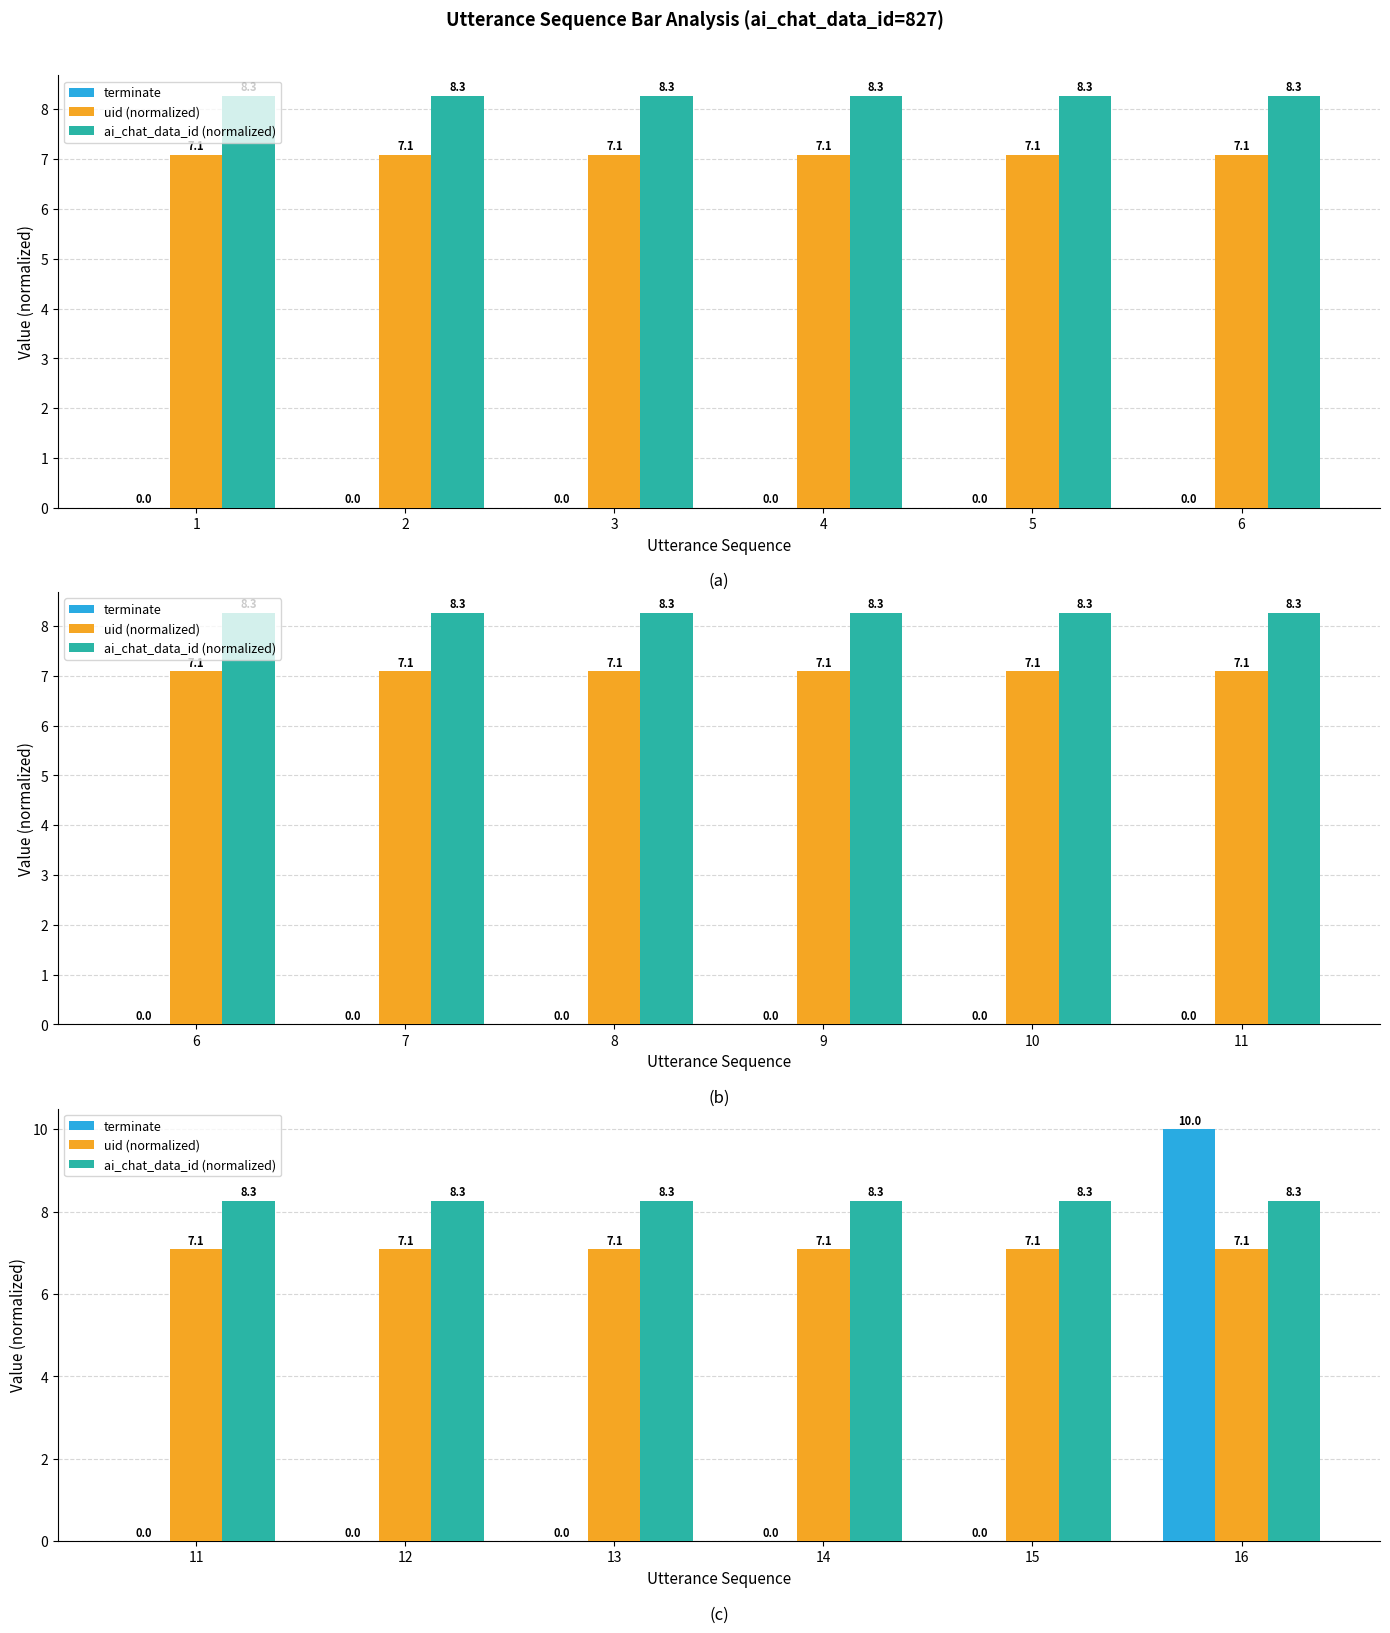

What are all the series names shown in the legend?

terminate, uid (normalized), ai_chat_data_id (normalized)